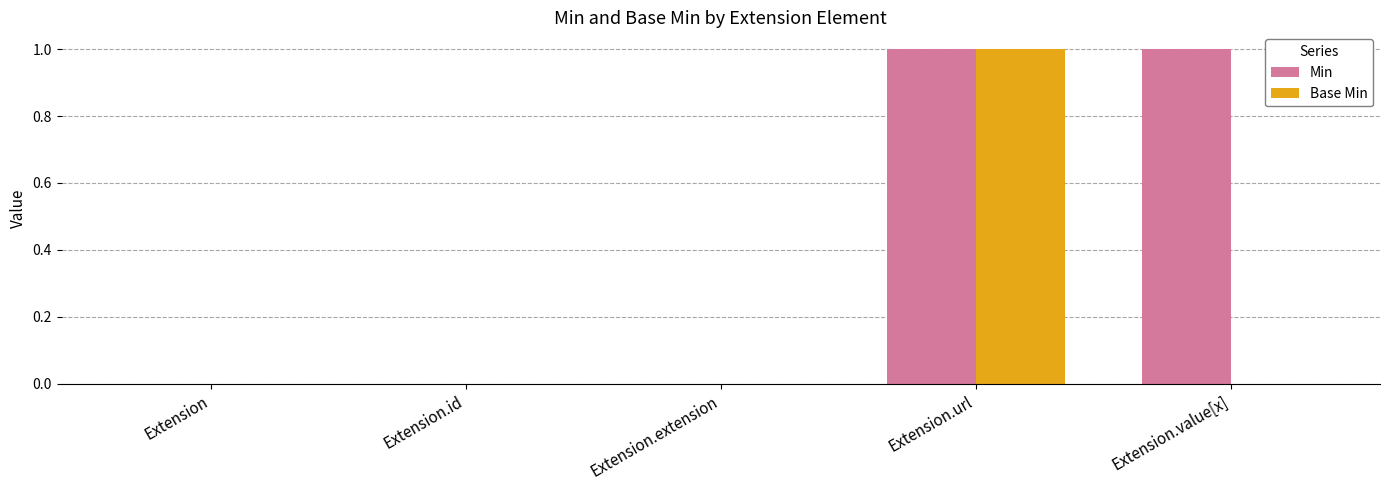

True or false: Base Min has a value of -1 at Extension.extension.

False